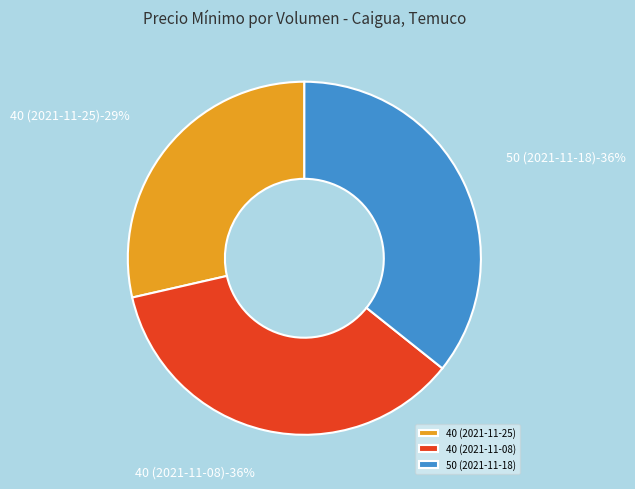

Count the number of slices in the pie.

3